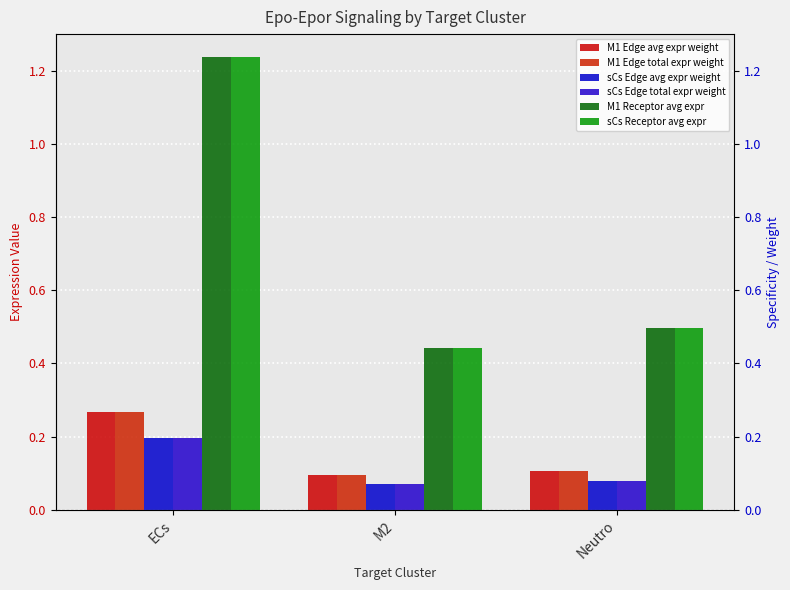

Reading left to right, transcribe all the data shown in this chart.

M1 Edge avg expr weight: ECs=0.3	M2=0.1	Neutro=0.1
M1 Edge total expr weight: ECs=0.3	M2=0.1	Neutro=0.1
sCs Edge avg expr weight: ECs=0.2	M2=0.1	Neutro=0.1
sCs Edge total expr weight: ECs=0.2	M2=0.1	Neutro=0.1
M1 Receptor avg expr: ECs=1.2	M2=0.4	Neutro=0.5
sCs Receptor avg expr: ECs=1.2	M2=0.4	Neutro=0.5